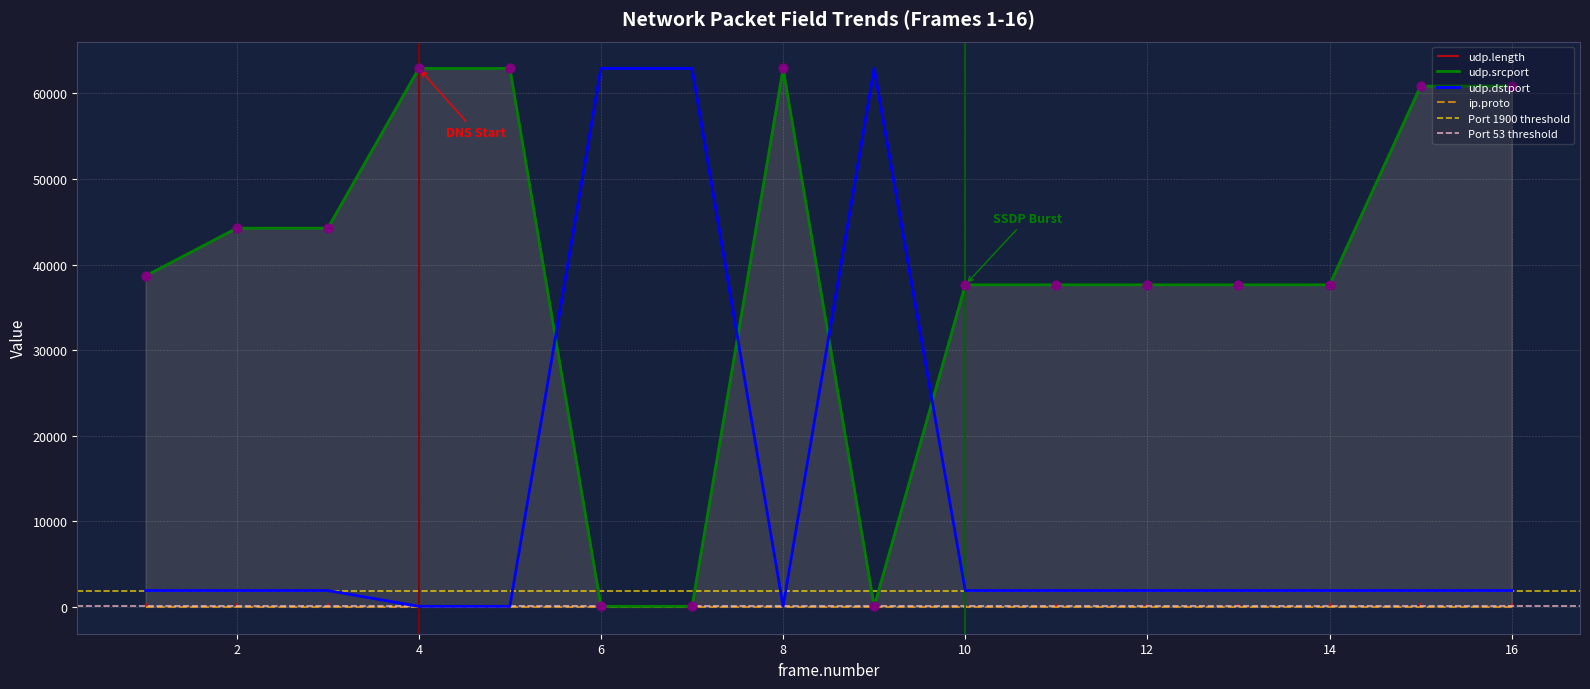

After their last crossing, which series has the higher values: udp.srcport or udp.dstport?

udp.srcport